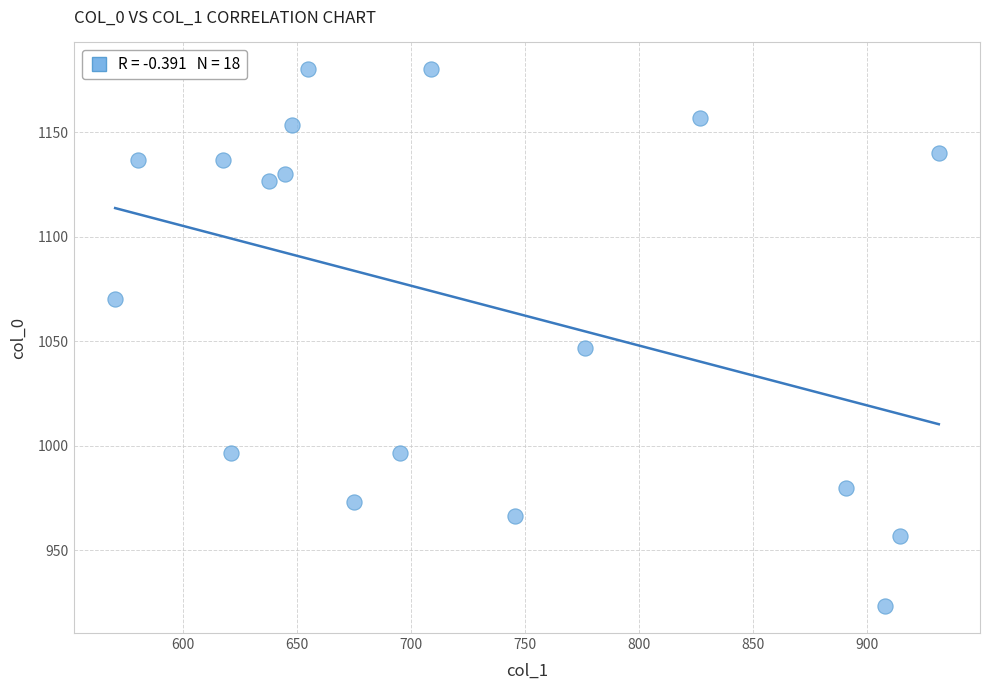

What Y value in the scatter plot is closest to 1051?

1046.7